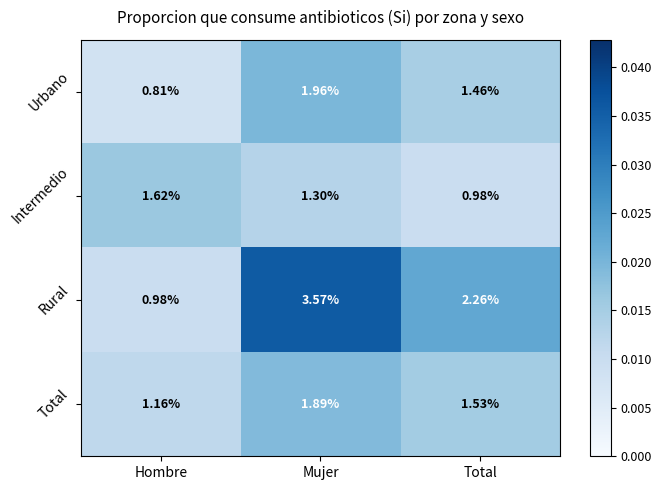

List the series in order of their peak value, lowest first.

Intermedio, Total, Urbano, Rural